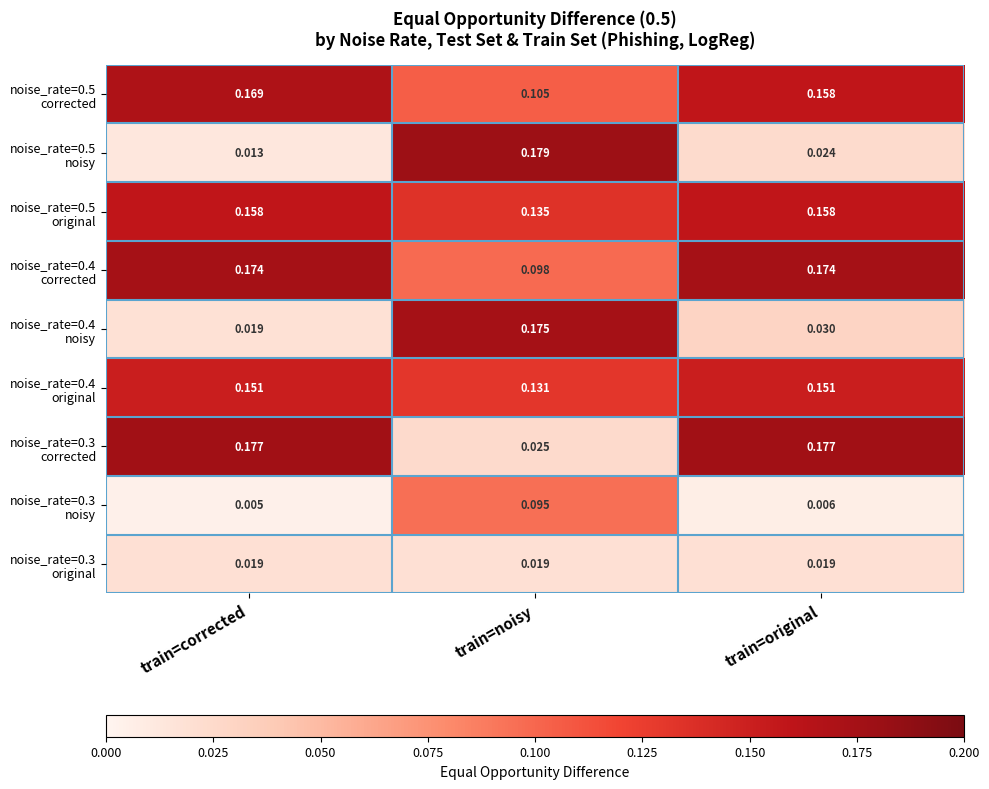

At which category is the sum across all series the highest?

train=noisy